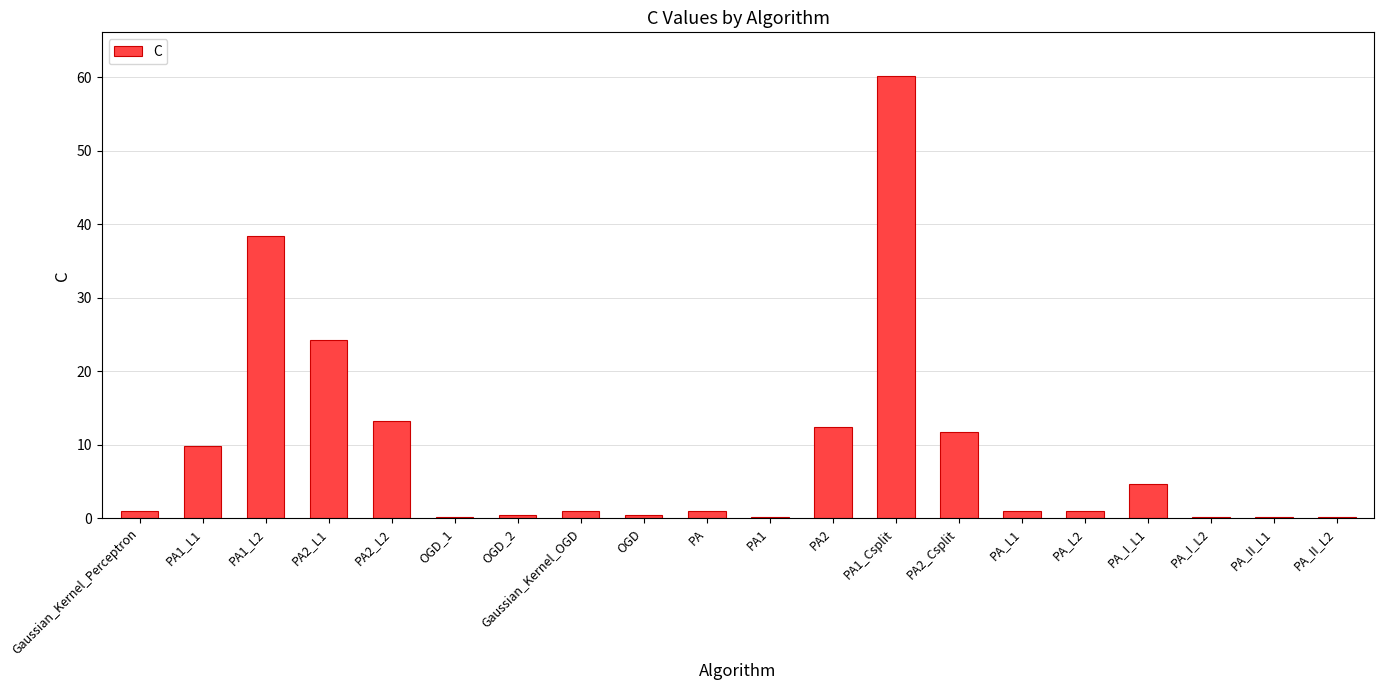

The chart shows a value of 7.1 at PA_I_L1. True or false?

False